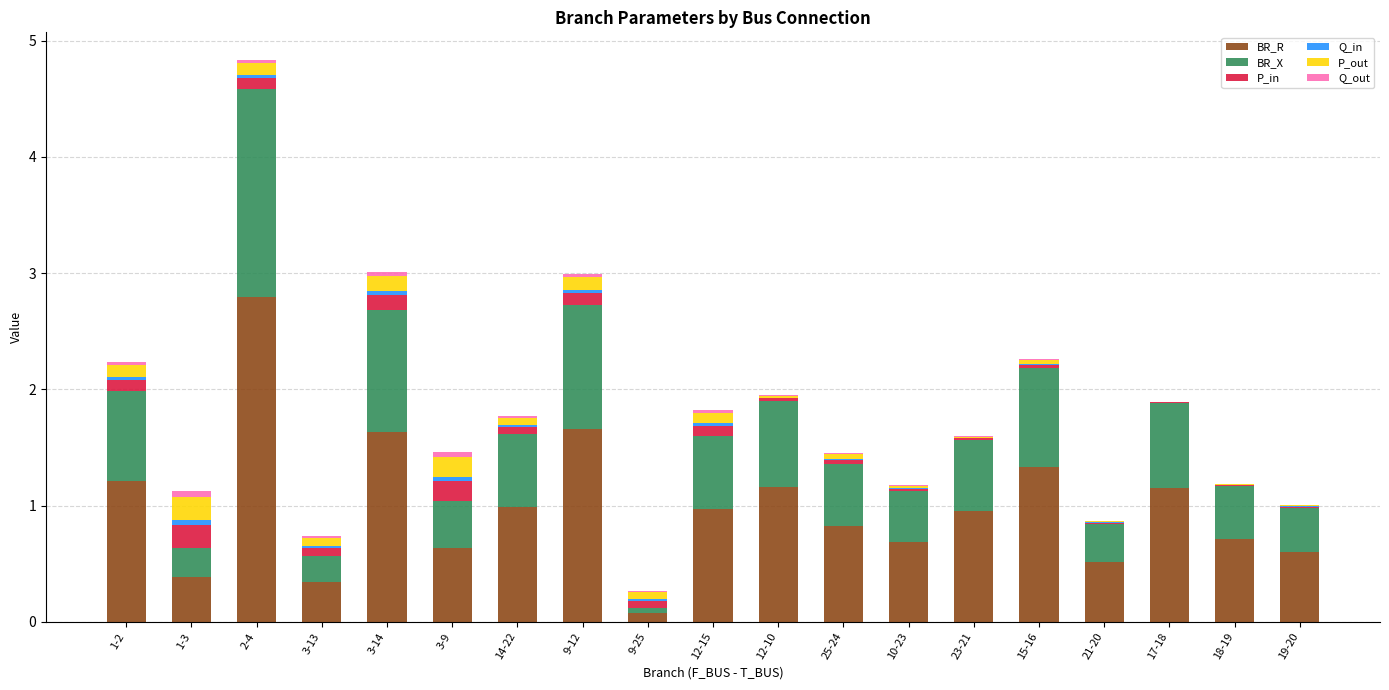

At which label does BR_R reach its peak?

2-4